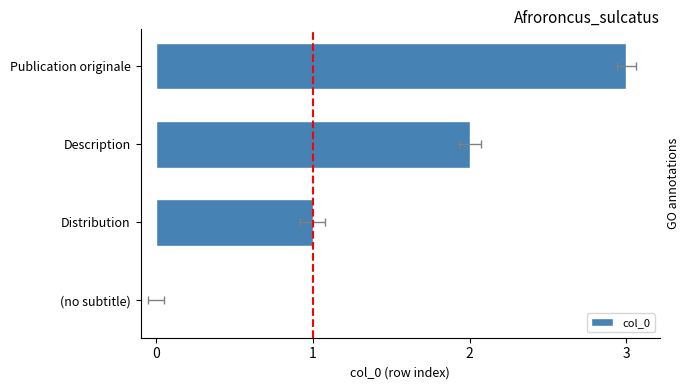

What is the change in value from Distribution to Publication originale?

+2